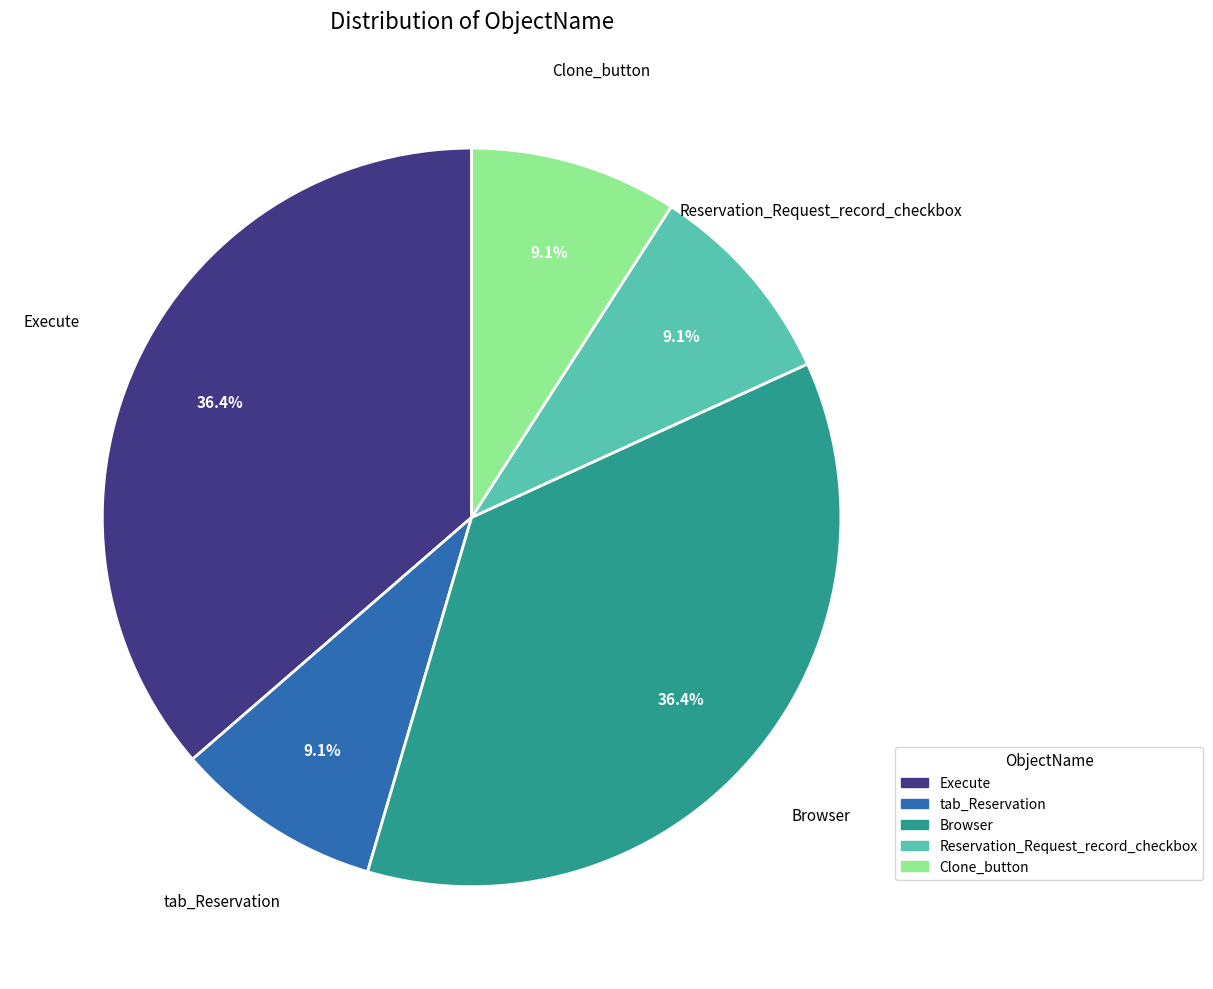

To the nearest percent, what percentage of the pie is tab_Reservation?

9%